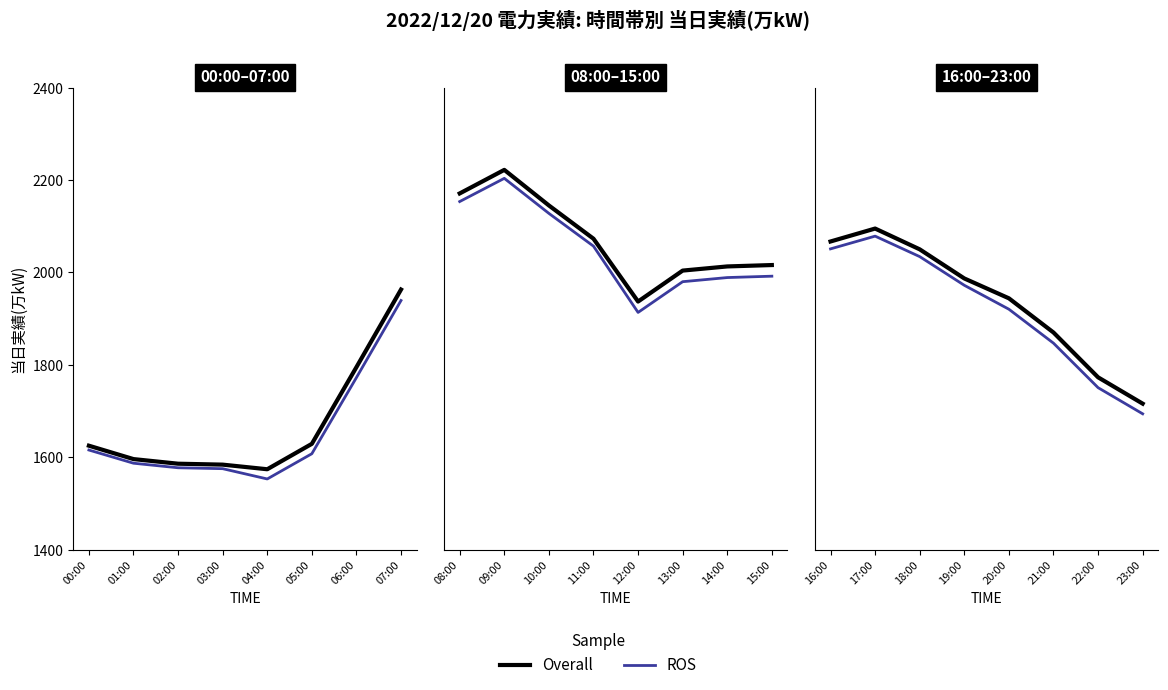

Rank the series by their maximum value, from highest to lowest.

当日実績(万kW) (Overall), 当日実績(万kW) (ROS)